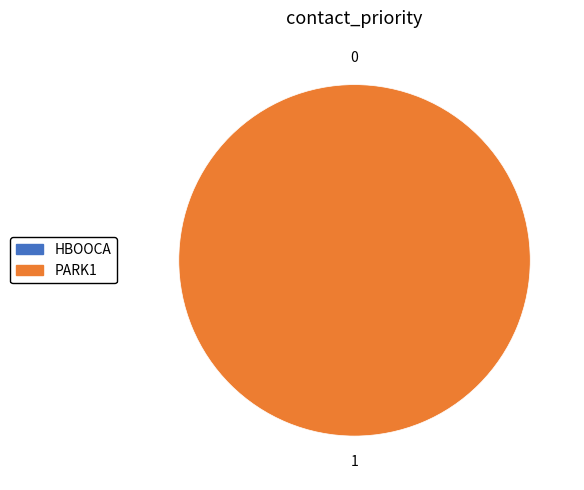

To the nearest percent, what is the difference between the largest and smallest slice percentages?

100%